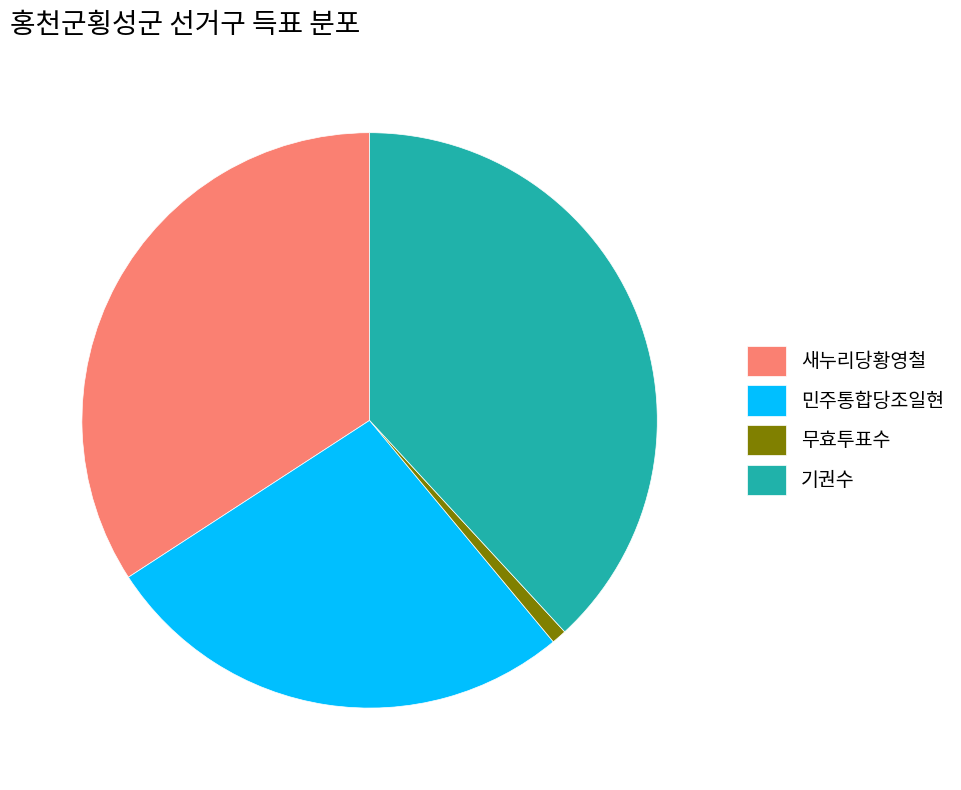

Is the sum of 민주통합당조일현 and 무효투표수 greater than half?

No